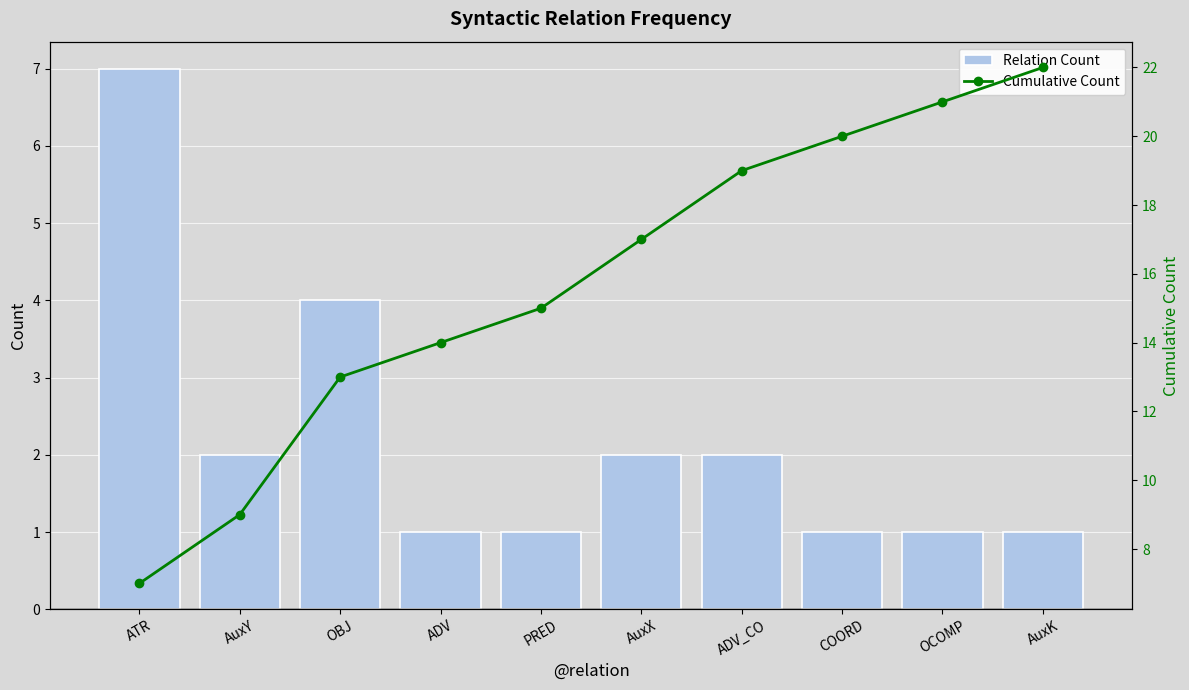

Rank the series by their maximum value, from lowest to highest.

Relation Count, Cumulative Count